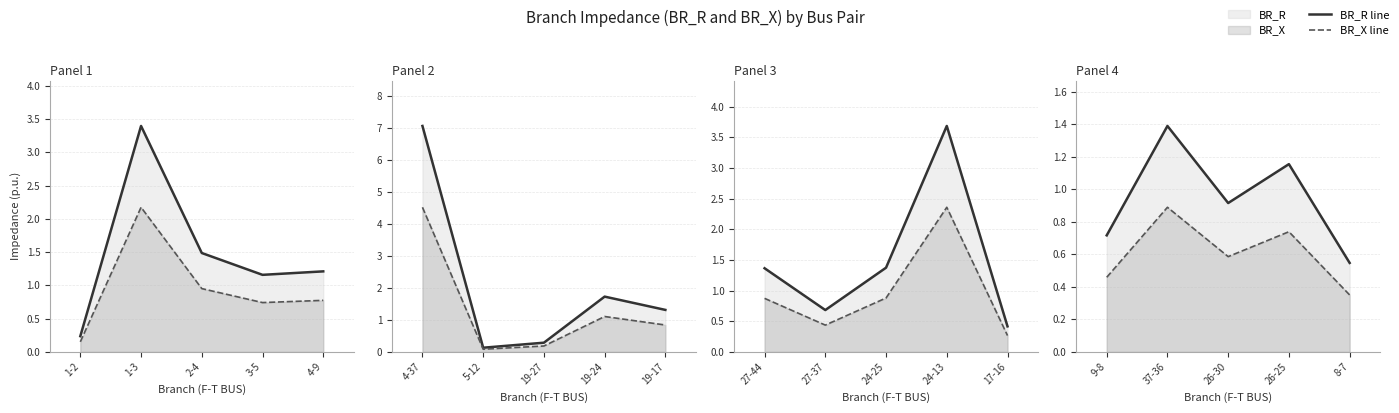

True or false: BR_X line and BR_R line cross at least once.

False